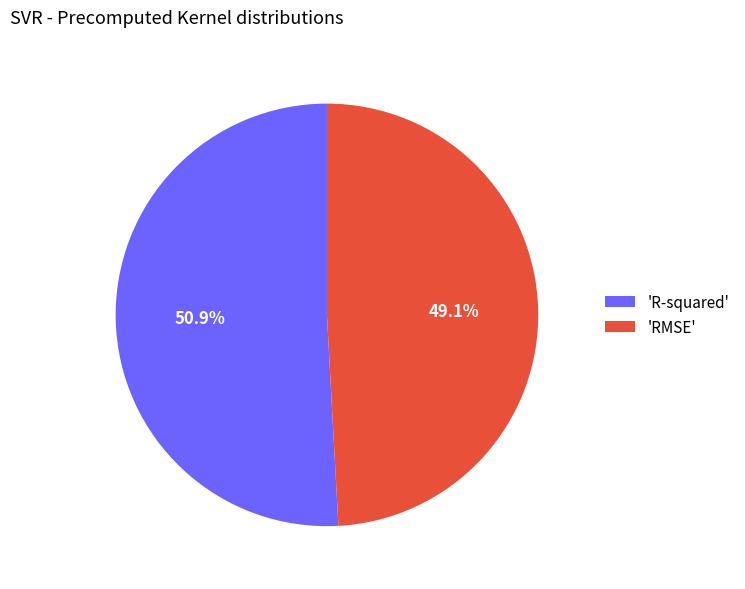

Is there a majority slice in this chart?

Yes